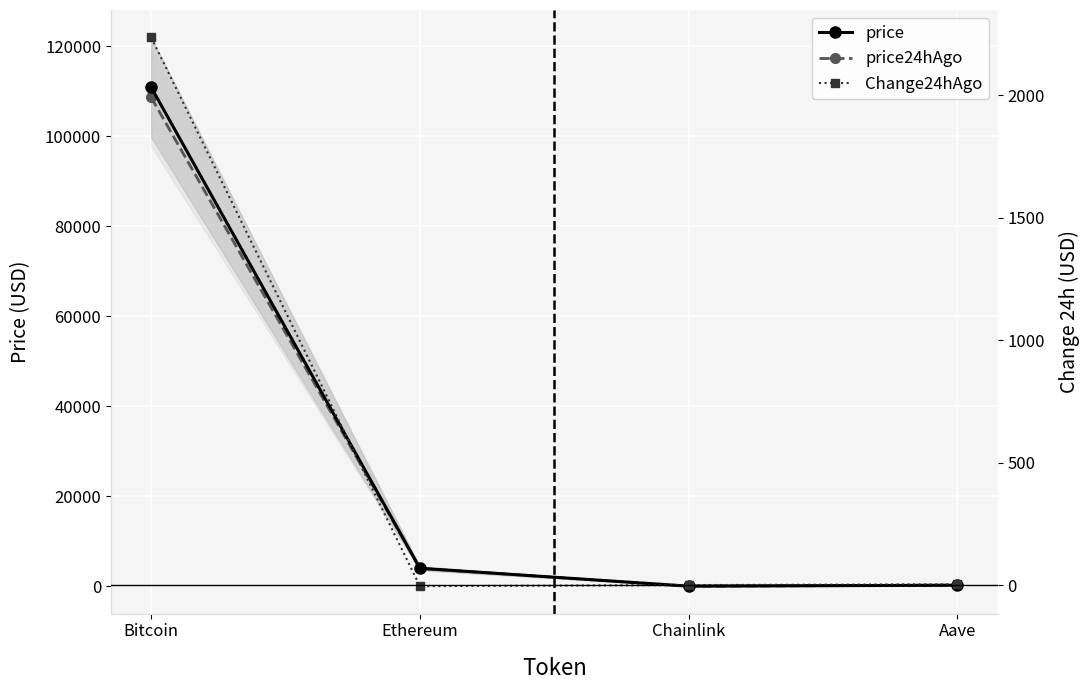

What position from the left is Ethereum?

2